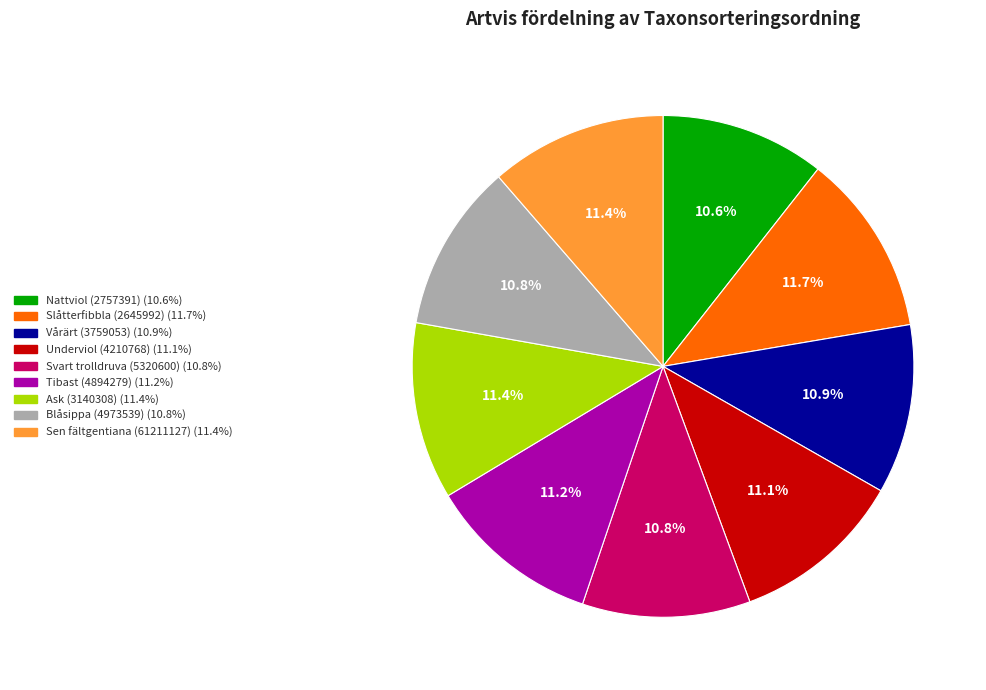

Combined, do Slåtterfibbla (2645992) and Nattviol (2757391) account for over 50%?

No